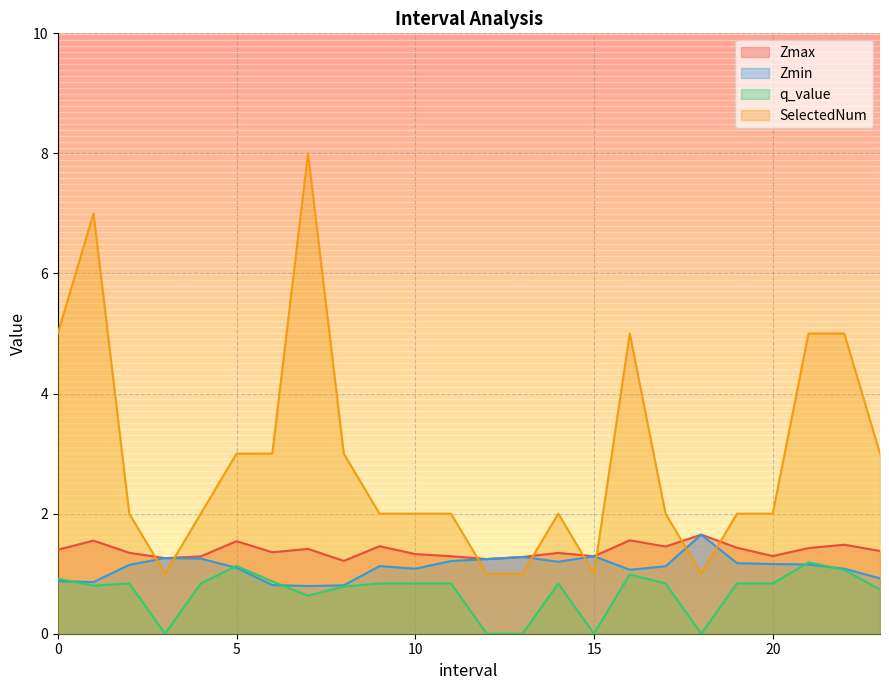

How many categories are shown in the chart?

24